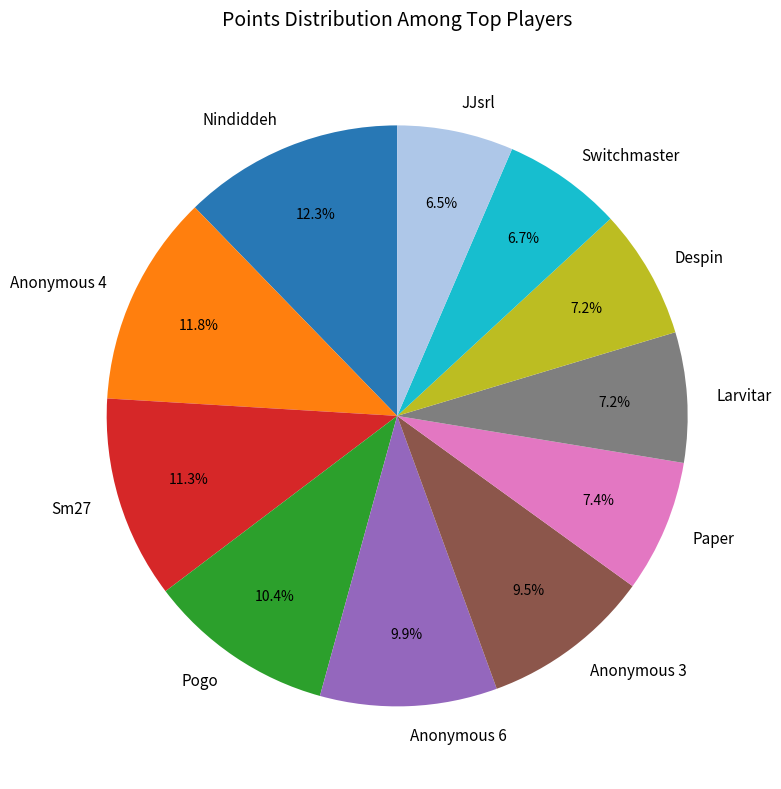

To the nearest percent, what is the difference between the largest and smallest slice percentages?

6%